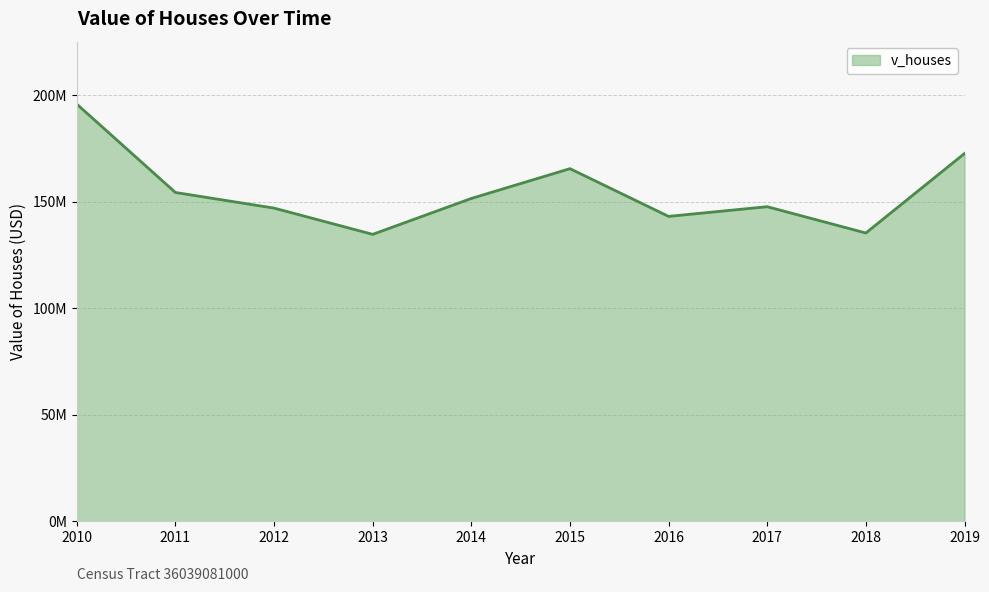

The chart shows a value of 91488623 at 2016. True or false?

False